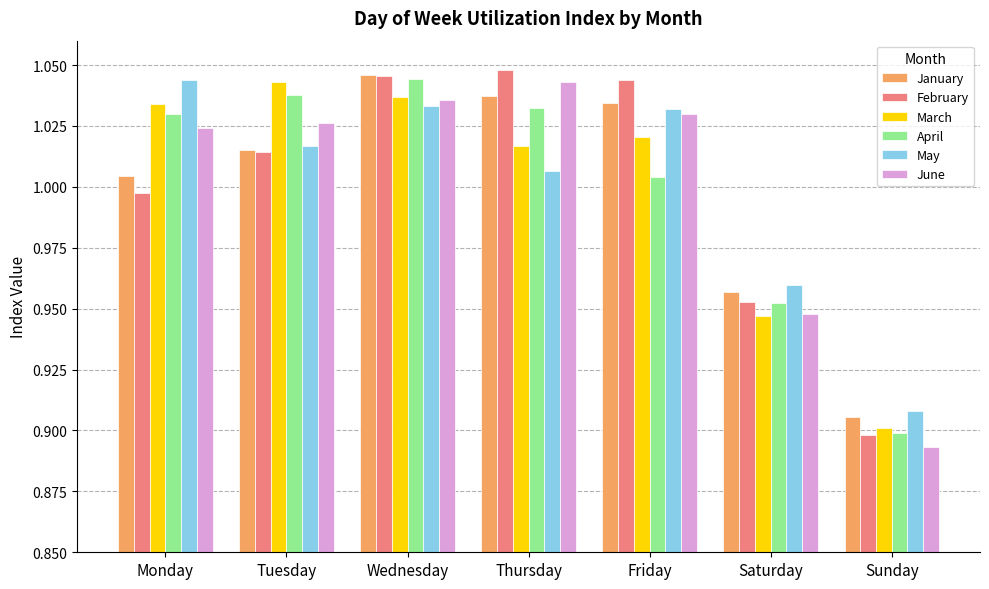

What is the difference between the maximum and minimum values in the May series?

0.1